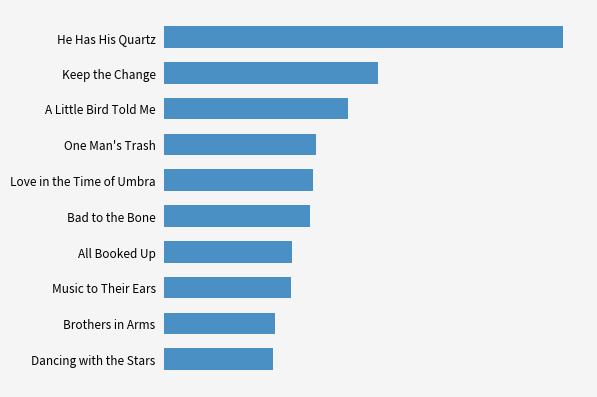

Count the number of values greater than 25250.

4